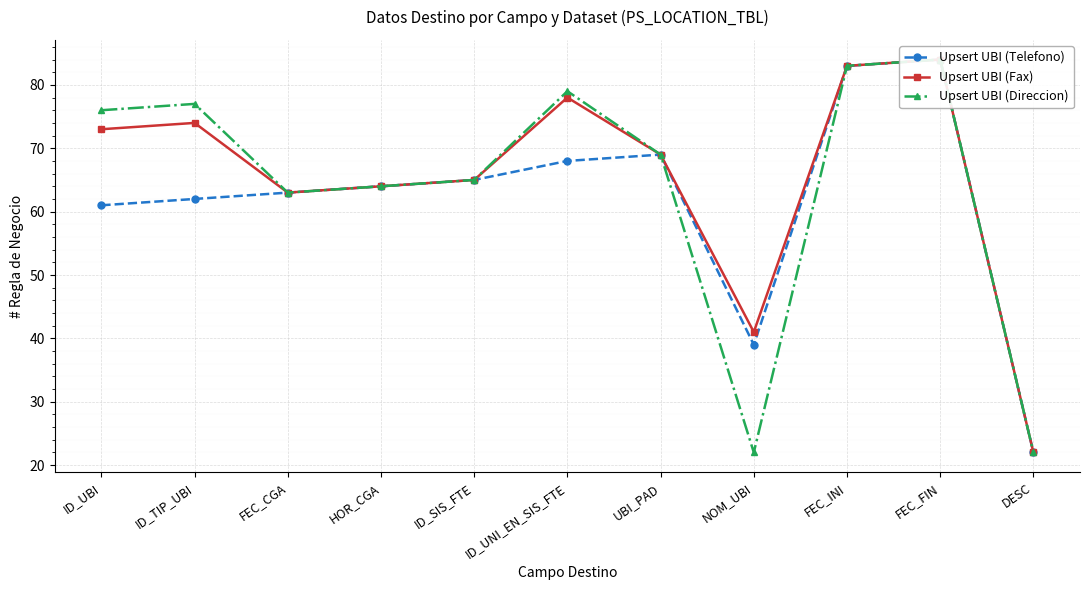

How many distinct data groups are displayed?

3